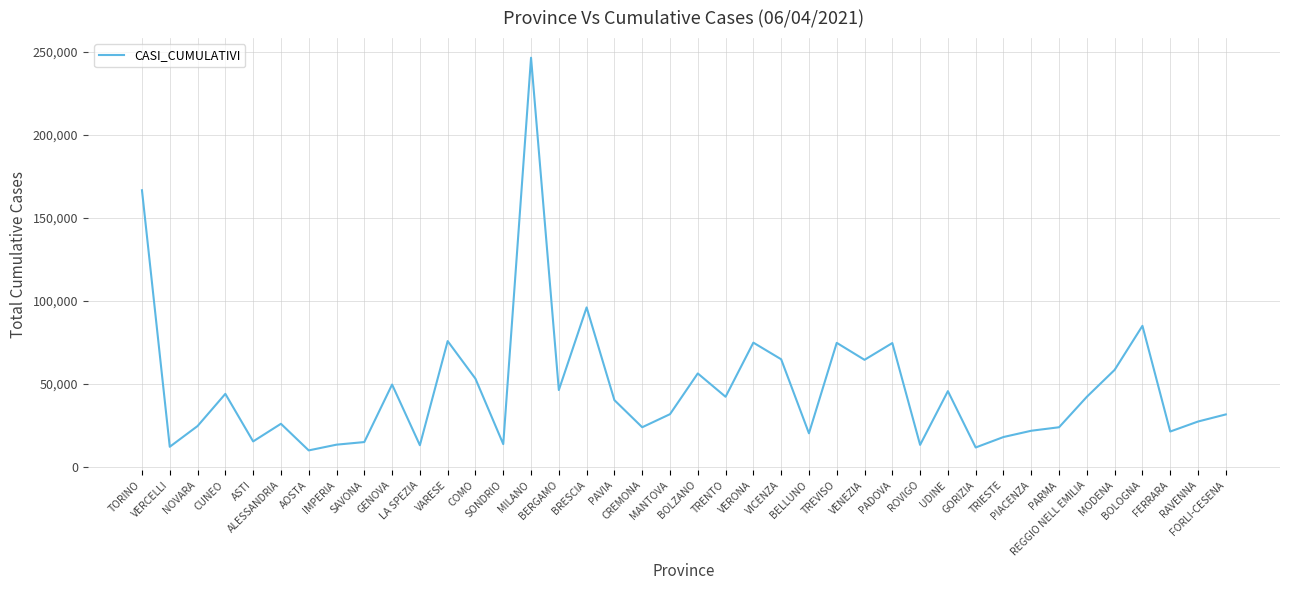

What is the sum of the values at NOVARA and VARESE?

100030